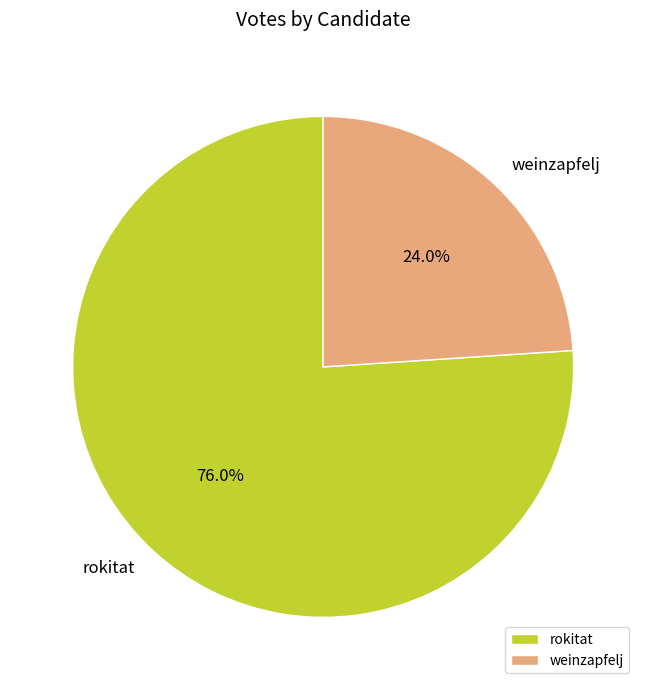

What is the total percentage of rokitat and weinzapfelj?

100.0%